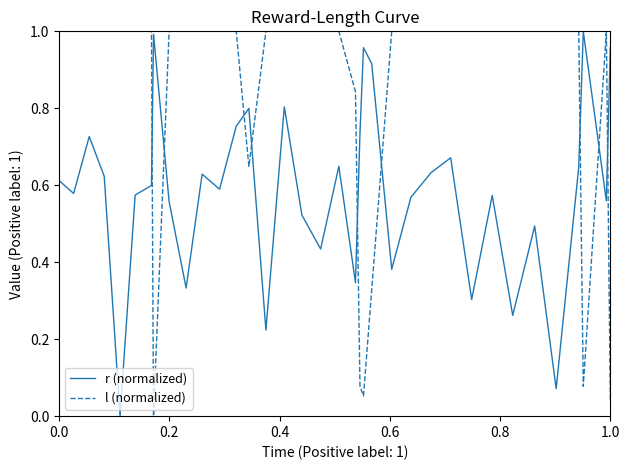

Rank the series by their average value, from lowest to highest.

r (normalized), l (normalized)